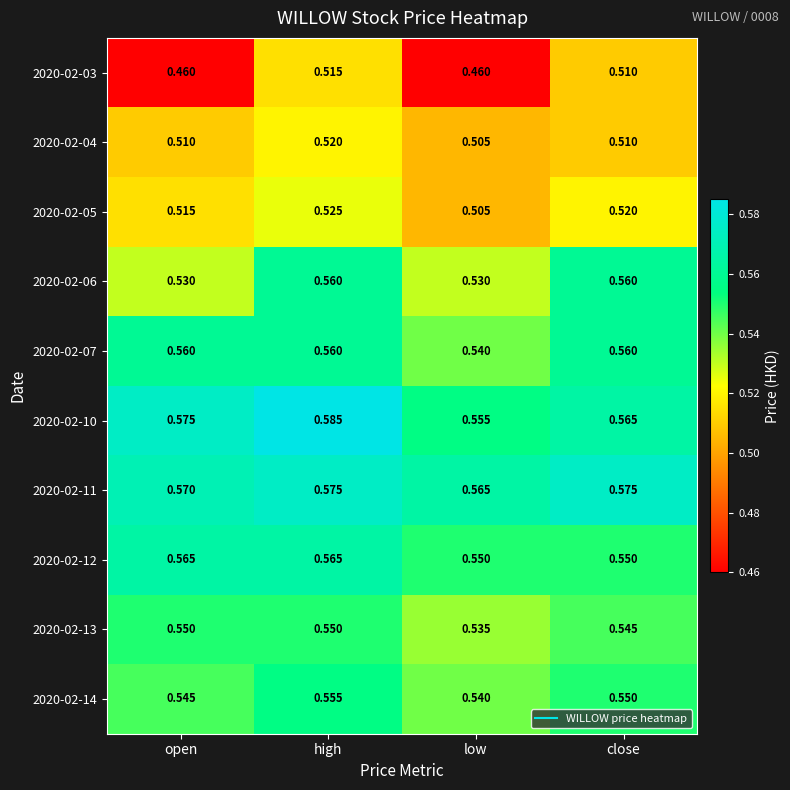

Is the value of 2020-02-12 at high greater than the value of 2020-02-04 at low?

Yes